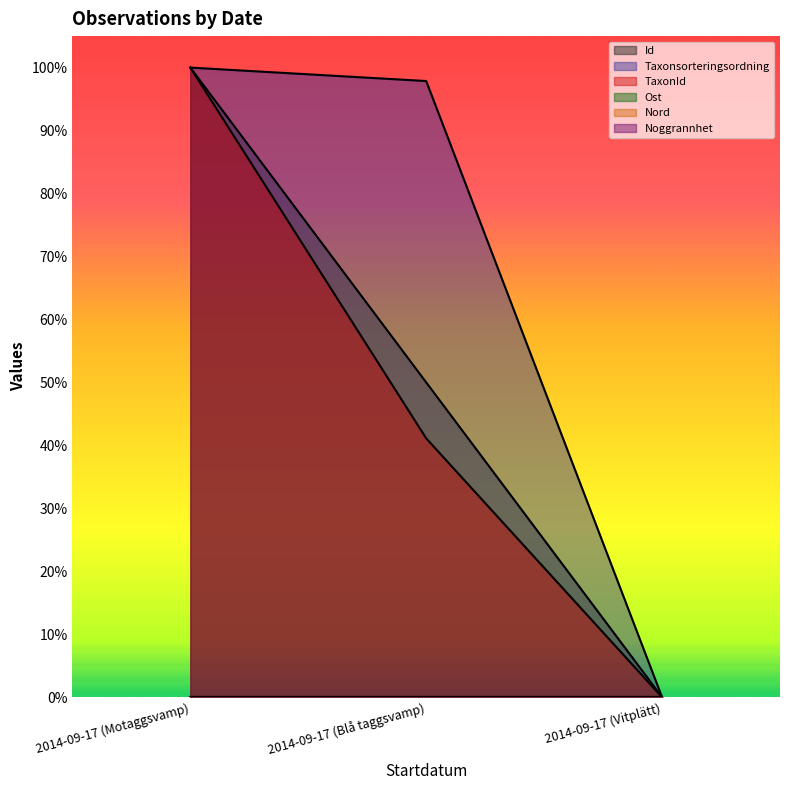

List the series in order of their overall mean, highest first.

Taxonsorteringsordning, Id, TaxonId